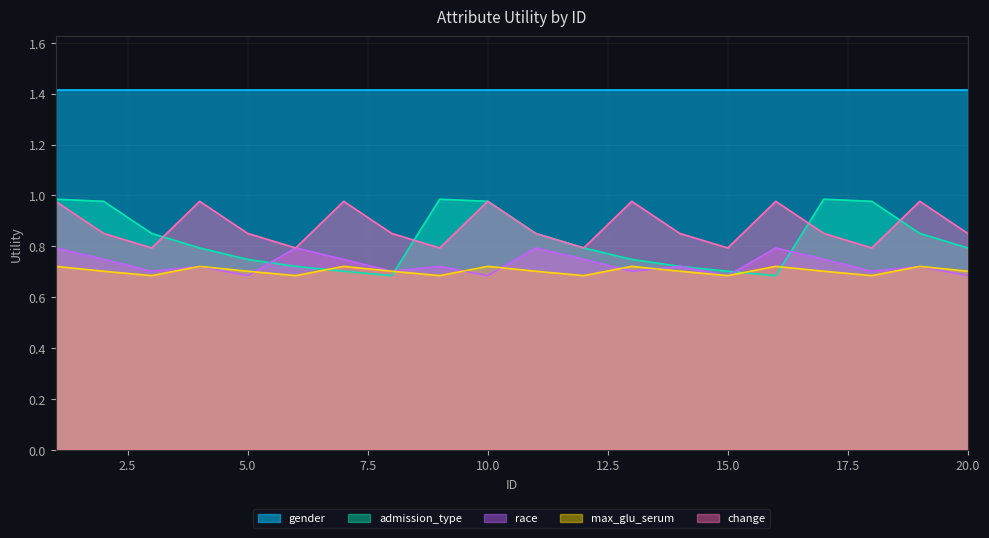

Which has a higher value, 3 or 15?

3